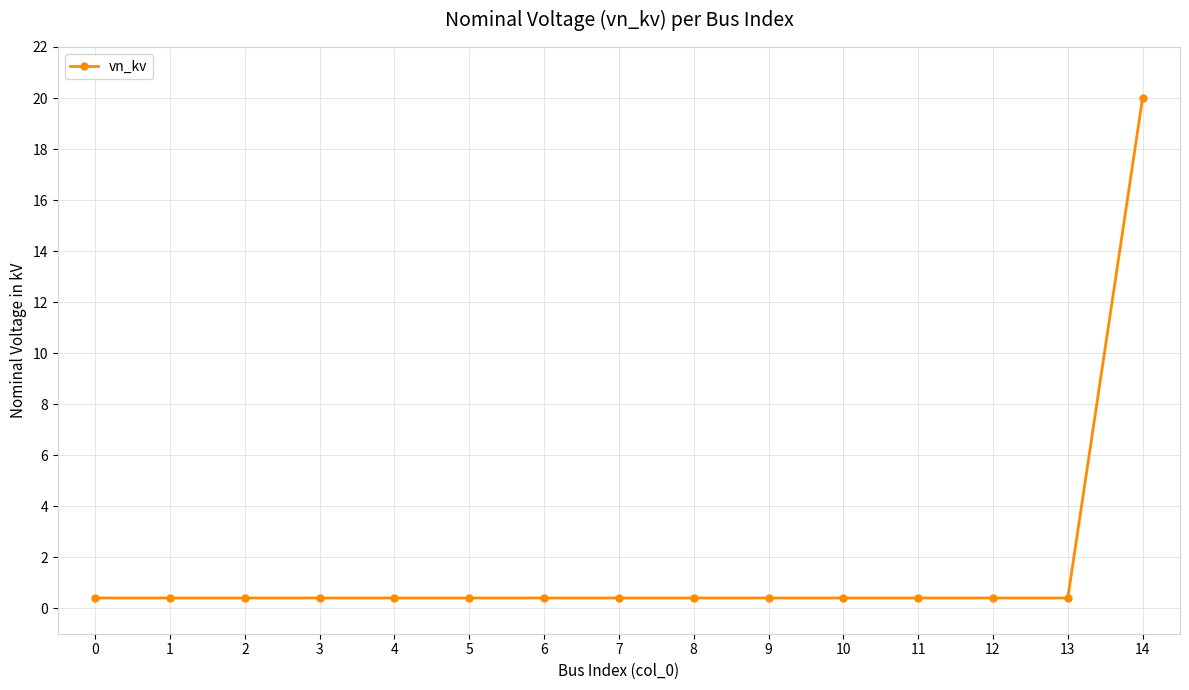

What is the sum of all values?

25.6